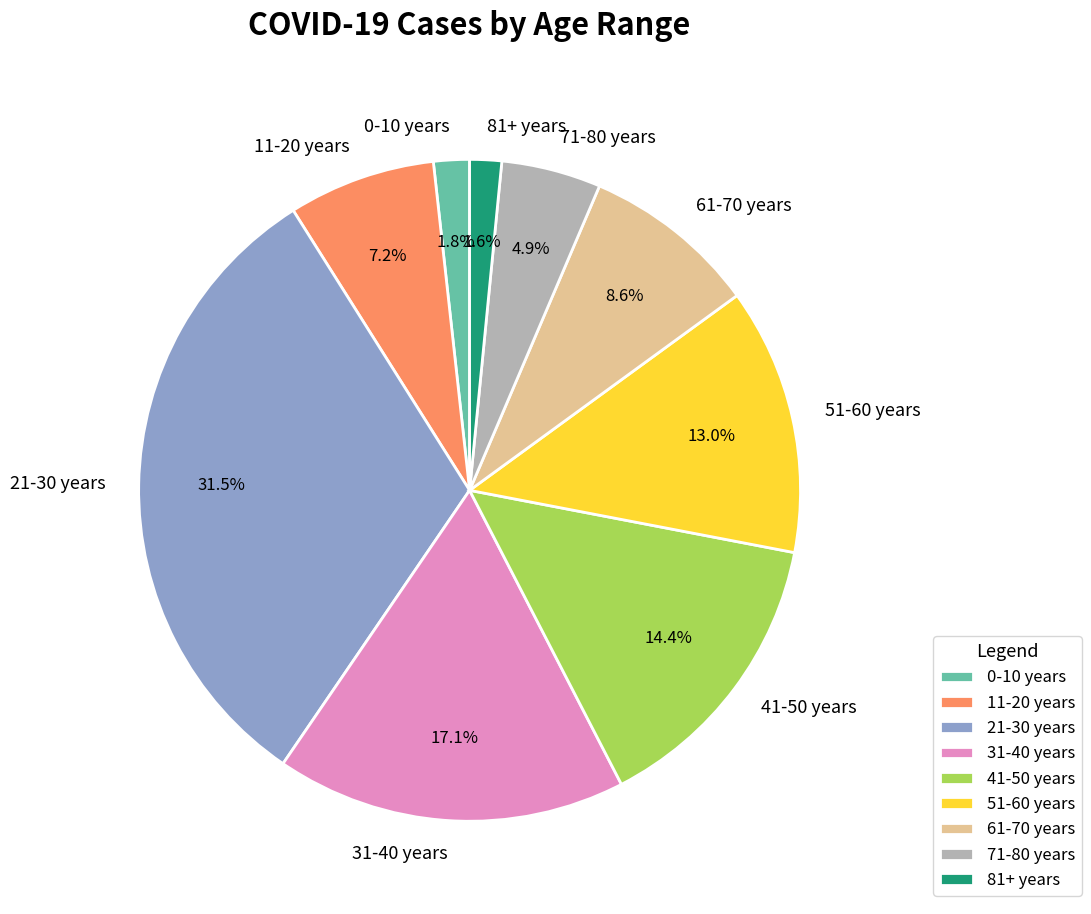

To the nearest percent, what portion does 51-60 years represent?

13%